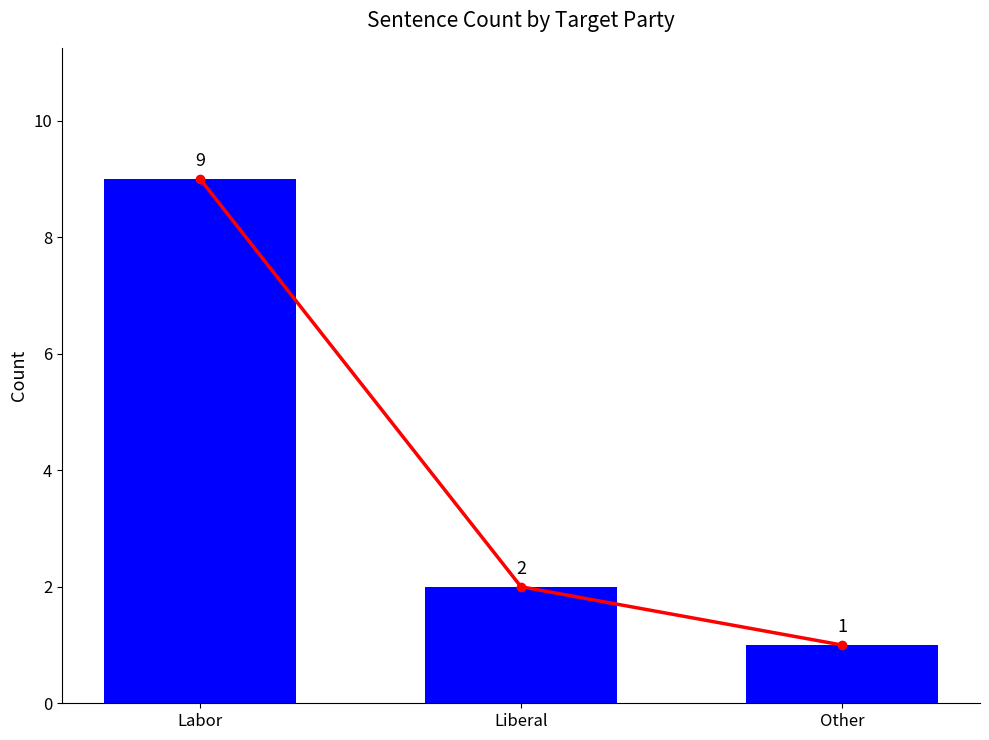

How many data points in Count are less than 2?

1